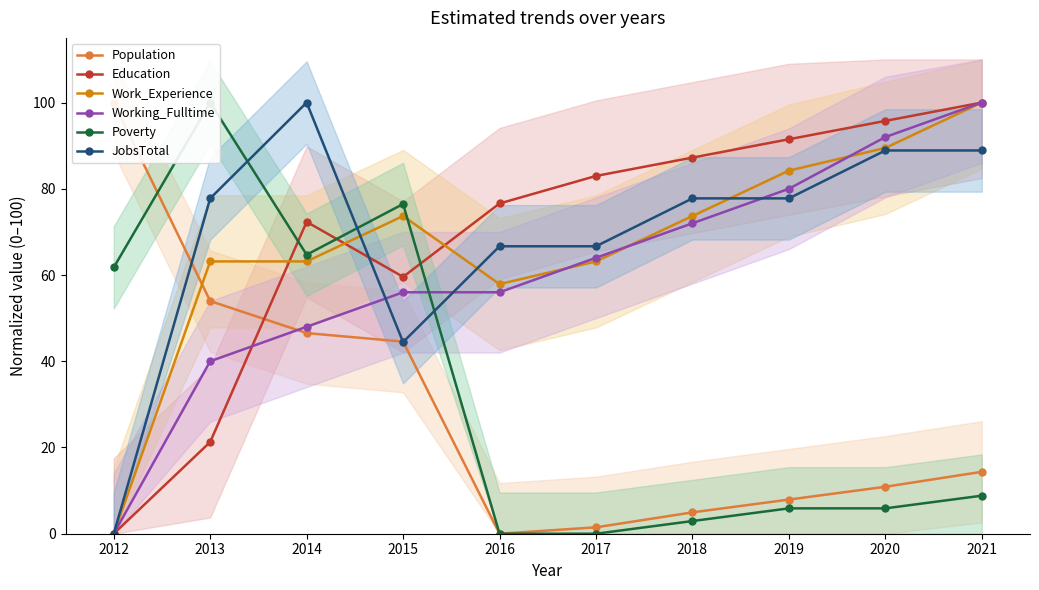

Which series has the widest spread of values?

Population